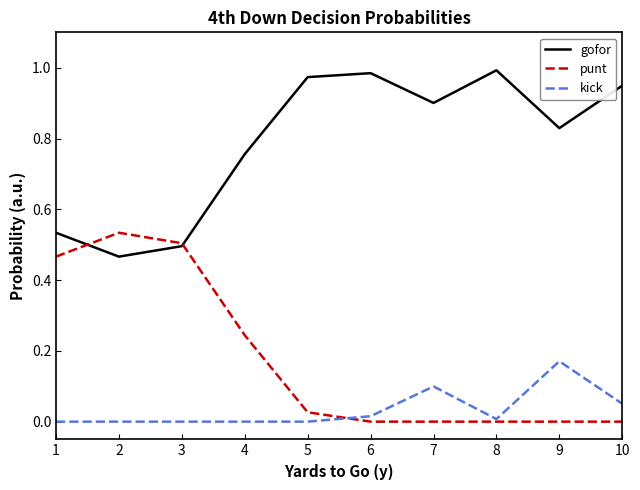

True or false: gofor and kick intersect in this chart.

False